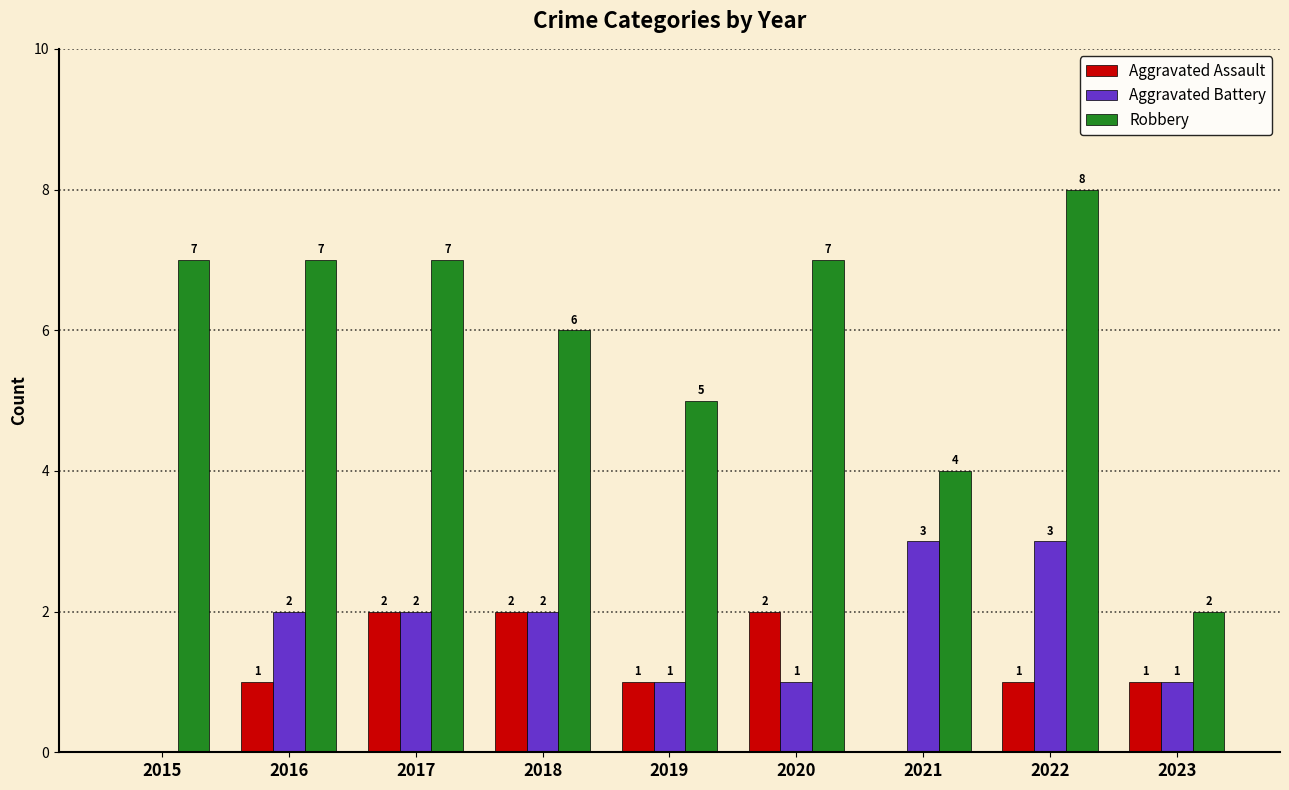

True or false: Robbery has a value of 5 at 2016.

False